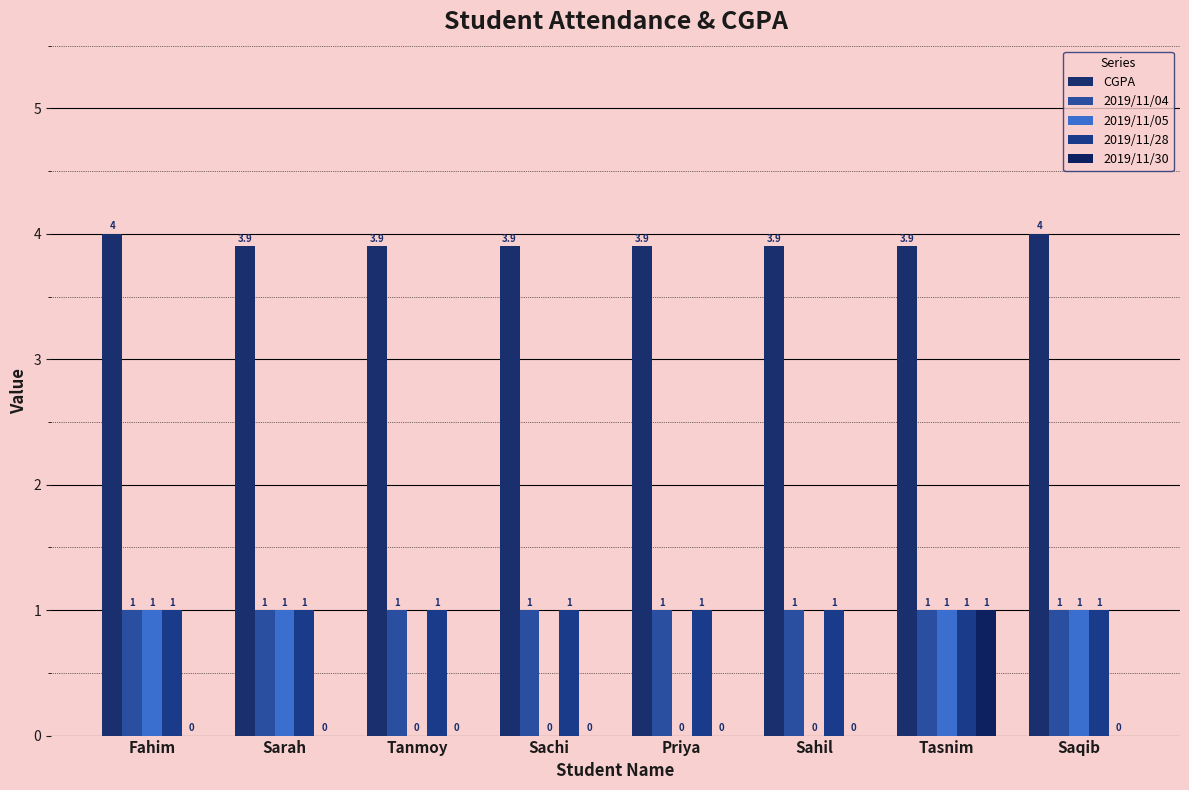

What is the average value of the 2019/11/04 series?

1.0